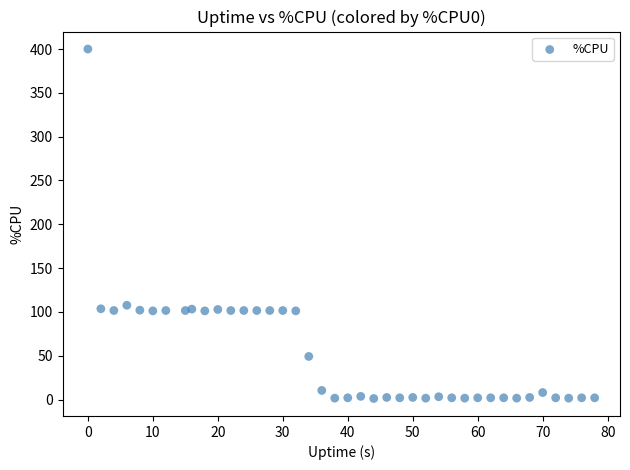

What is the range of X values (max minus min)?

78.0